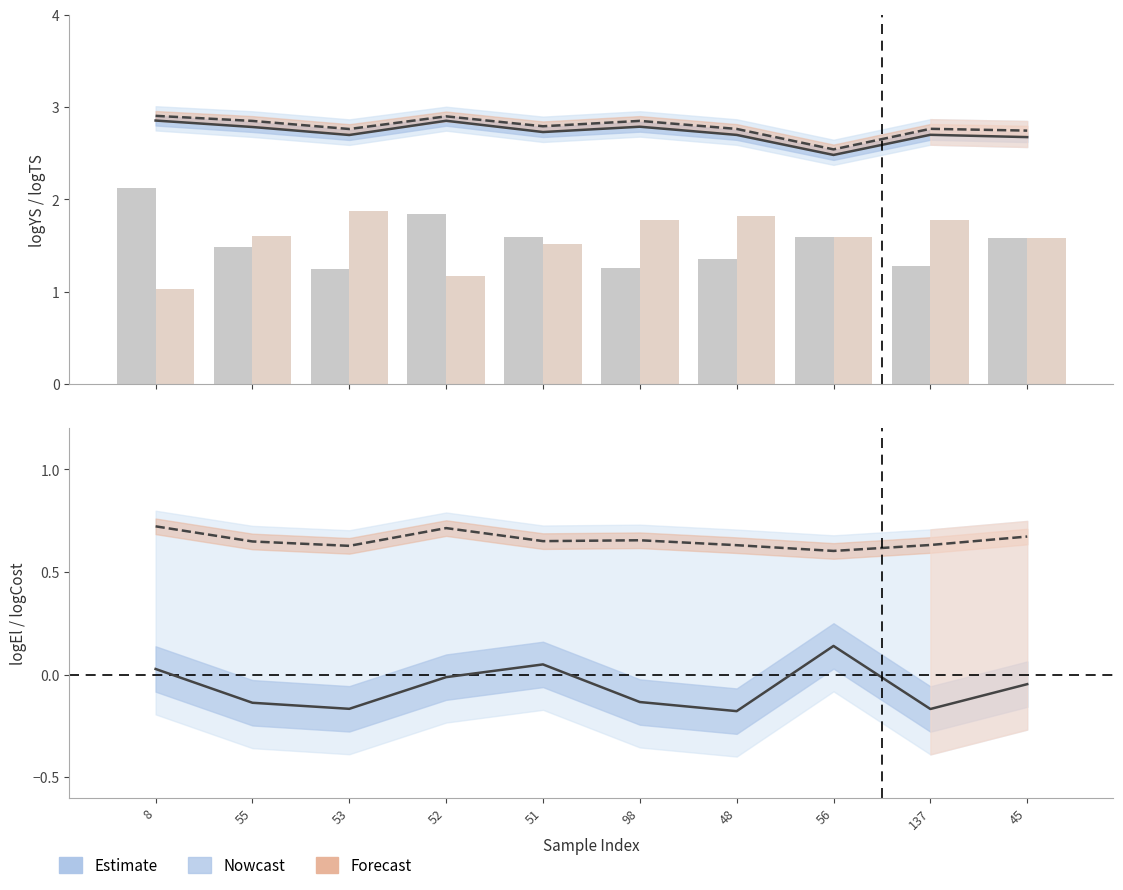

What is the total value across all series at 51?

9.3